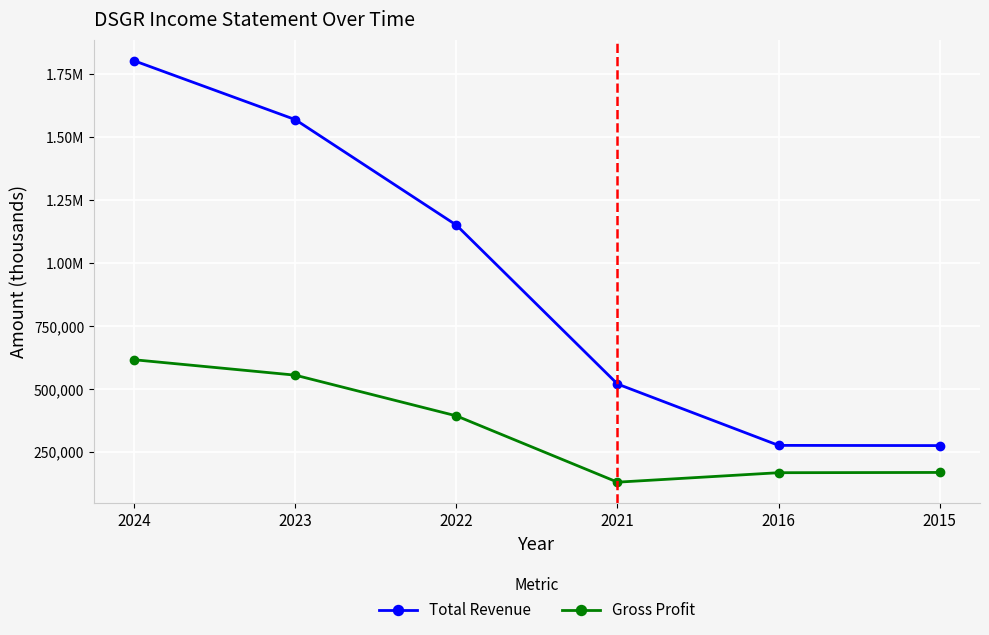

True or false: Gross Profit has more than 1 points higher than both neighbors.

False